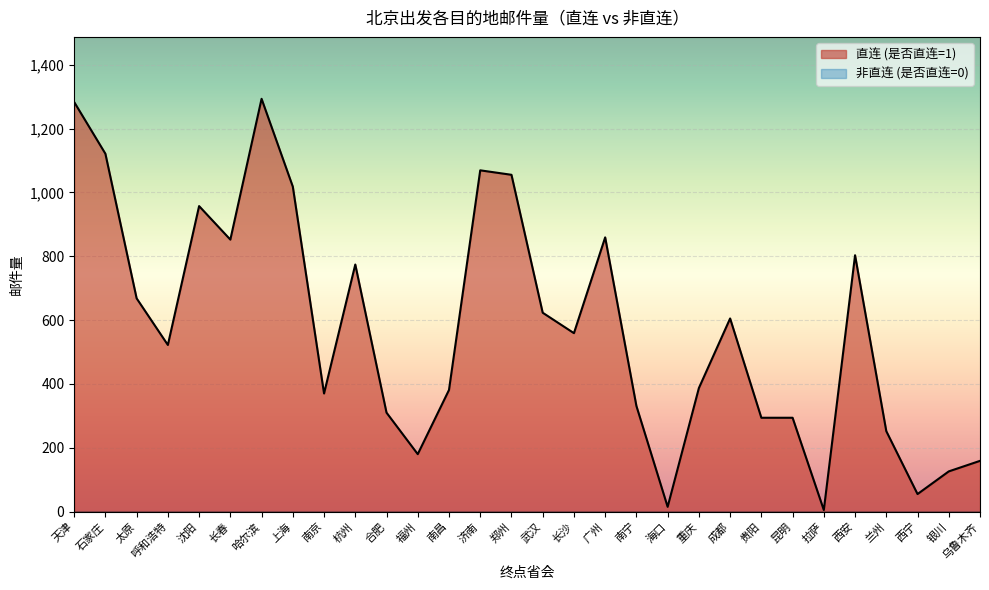

Reading left to right, what are all the values shown in this chart?

天津=1283	石家庄=1121	太原=668	呼和浩特=522	沈阳=957	长春=852	哈尔滨=1293	上海=1018	南京=370	杭州=774	合肥=310	福州=180	南昌=381	济南=1069	郑州=1055	武汉=623	长沙=559	广州=859	南宁=331	海口=15	重庆=387	成都=605	贵阳=294	昆明=294	拉萨=5	西安=803	兰州=252	西宁=55	银川=126	乌鲁木齐=159